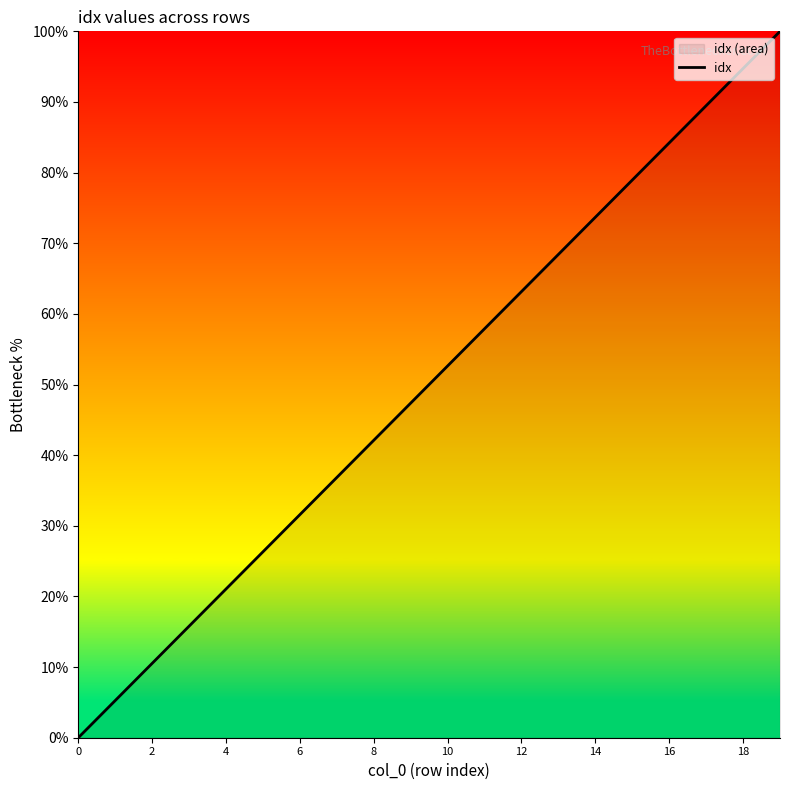

Is it true that the value at 18 is 126.7?

False